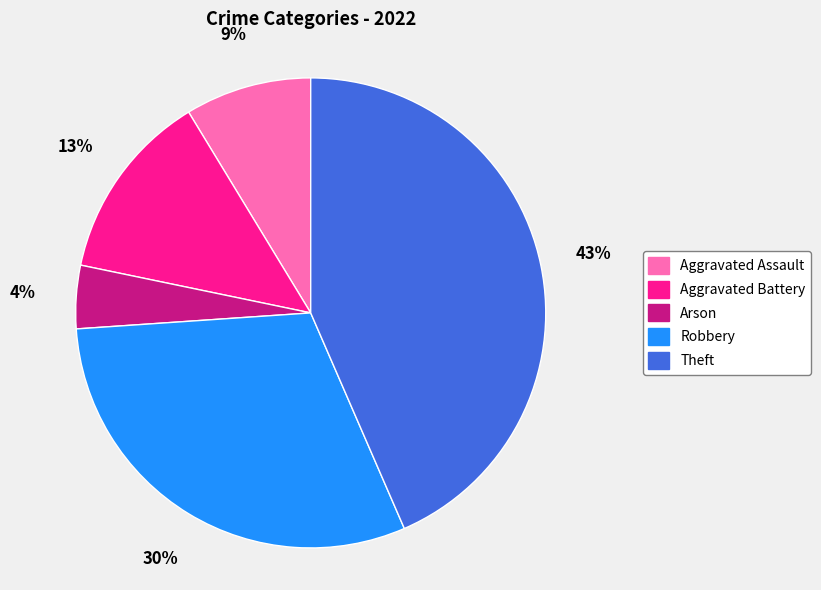

Rank the categories by value from lowest to highest.

Arson, Aggravated Assault, Aggravated Battery, Robbery, Theft